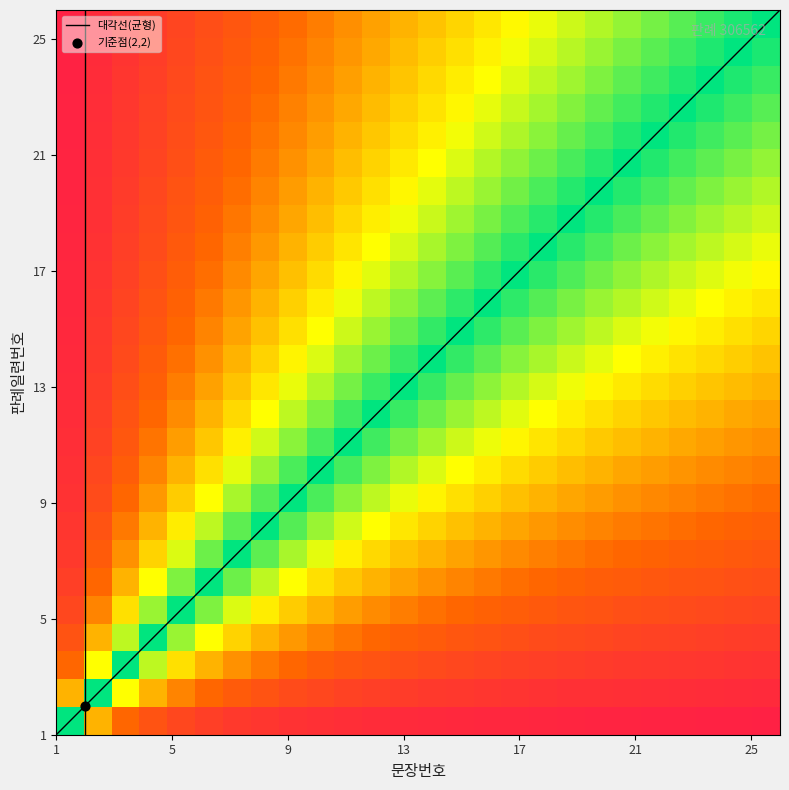

What is the maximum value for 대각선(균형)?

26.0